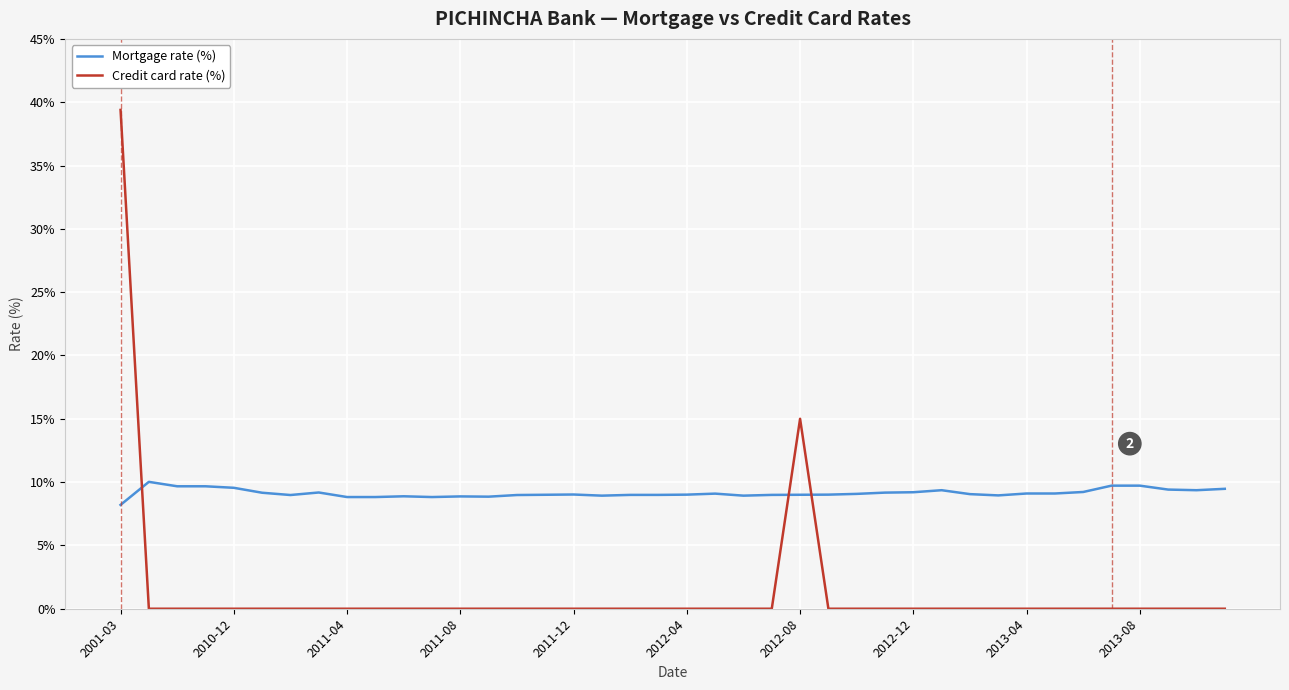

Which series ends up on top after the final intersection of Mortgage rate (%) and Credit card rate (%)?

Mortgage rate (%)